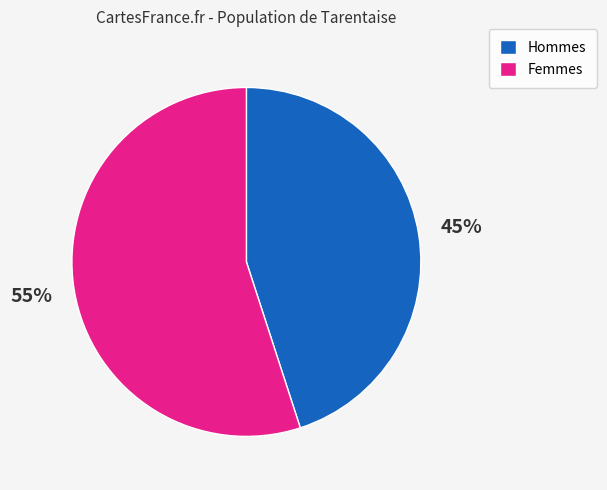

Which slice is the largest?

Femmes